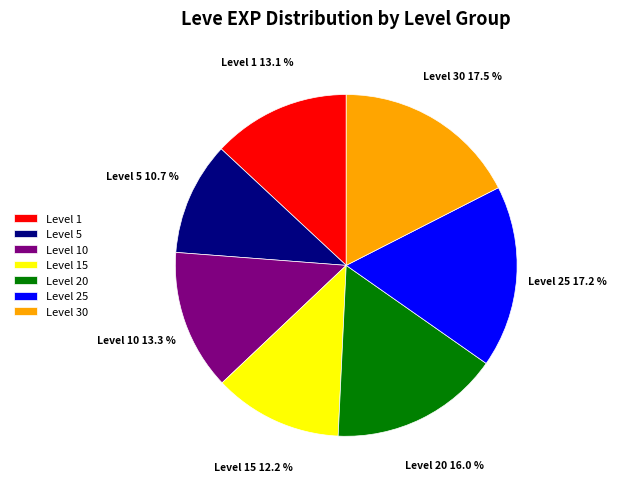

Which has a higher value, Level 10 or Level 20?

Level 20